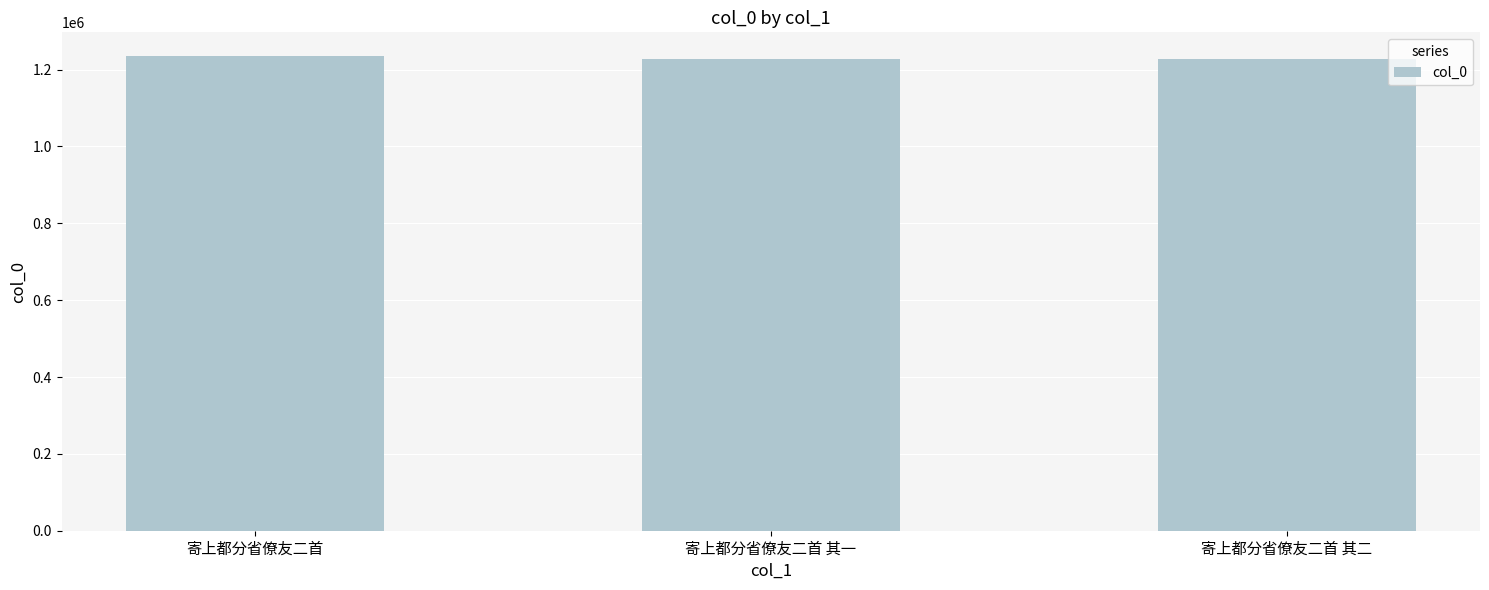

What is the sum of the values at 寄上都分省僚友二首 and 寄上都分省僚友二首 其二?

2463086